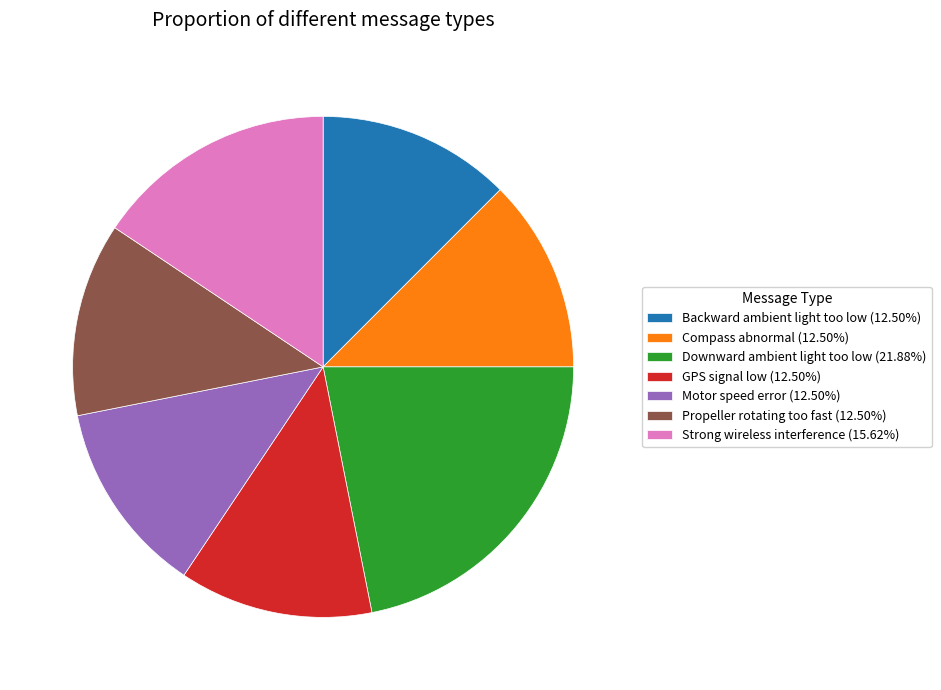

Combined, do Motor speed error (12.50%) and Strong wireless interference (15.62%) account for over 50%?

No